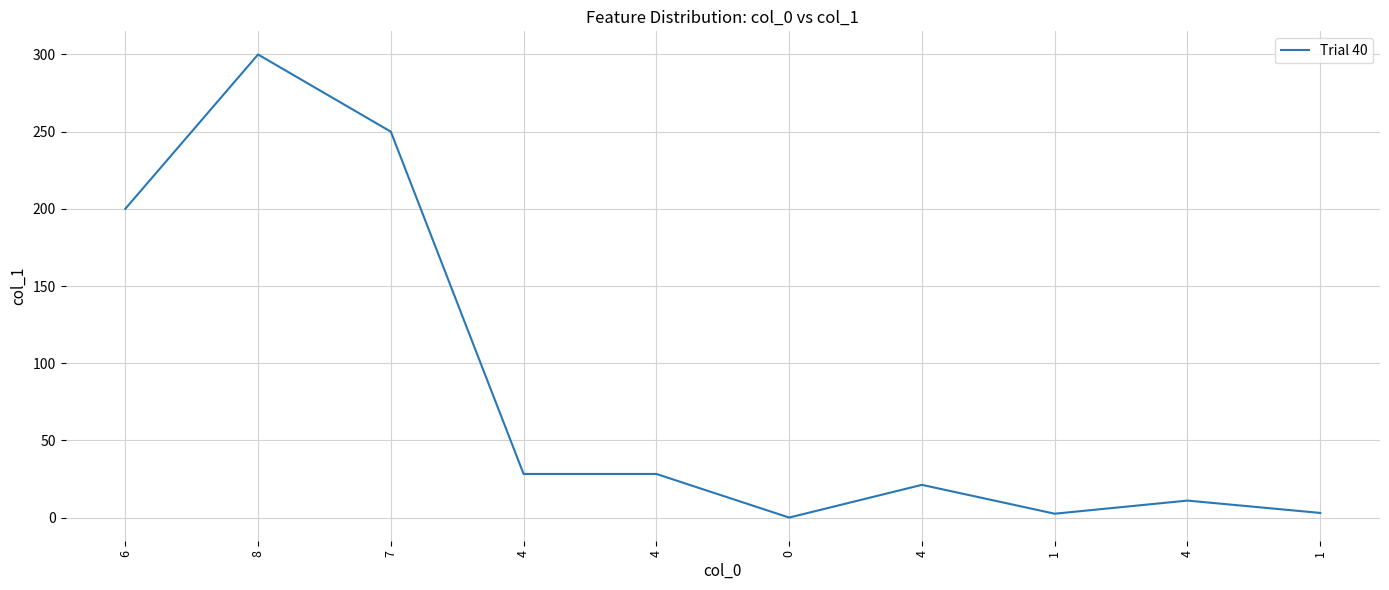

What is the value of the 9th point from the left?

28.2